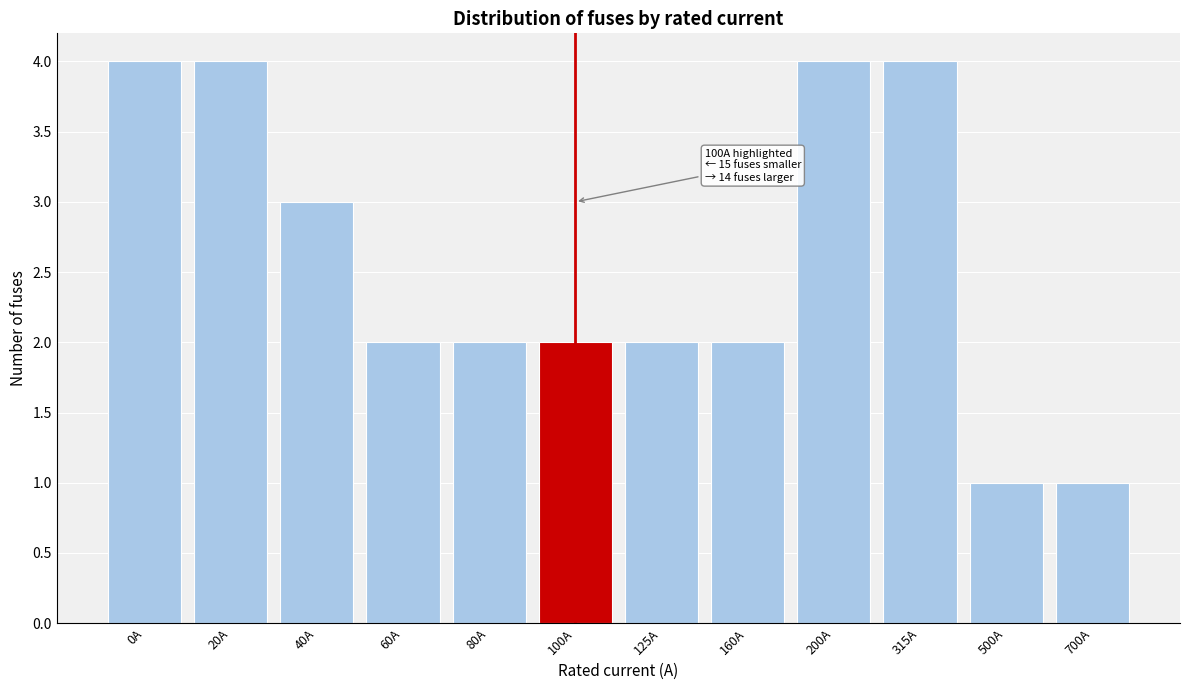

Reading left to right, extract all data points from this chart.

4	4	3	2	2	2	2	2	4	4	1	1